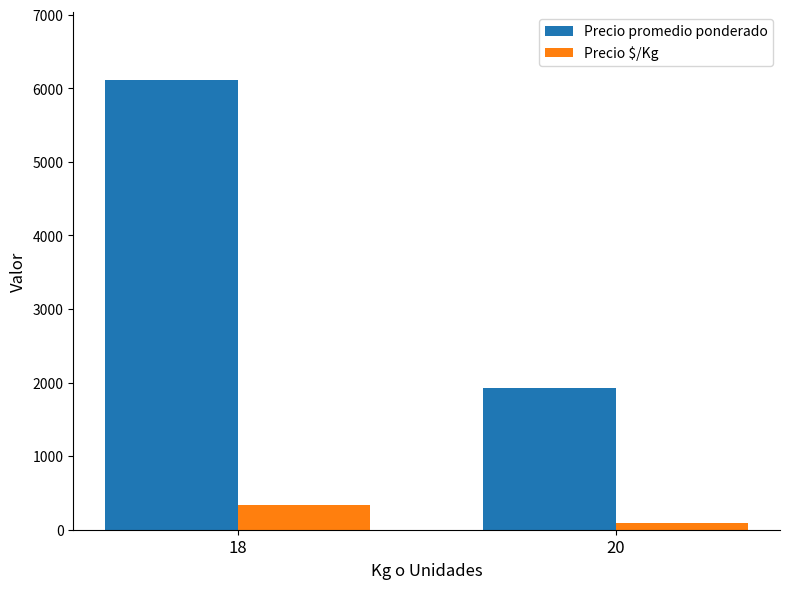

Which category has the highest value in the Precio promedio ponderado series?

18